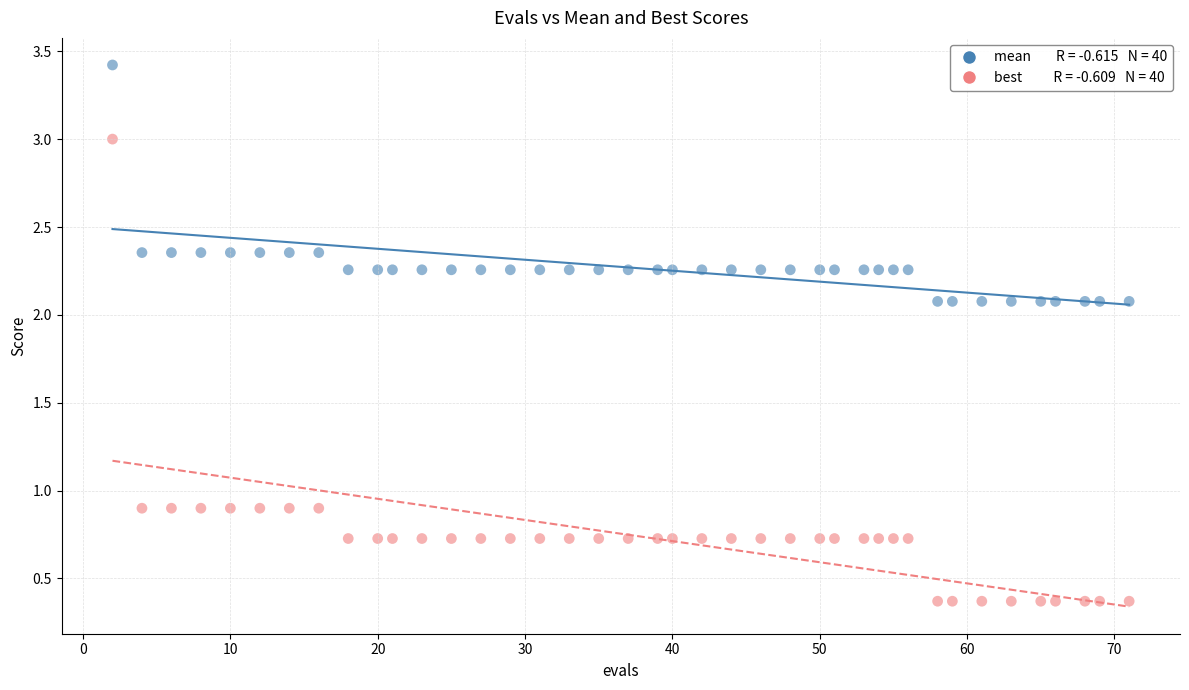

Across all data points, what is the range of X values (max minus min)?

69.0